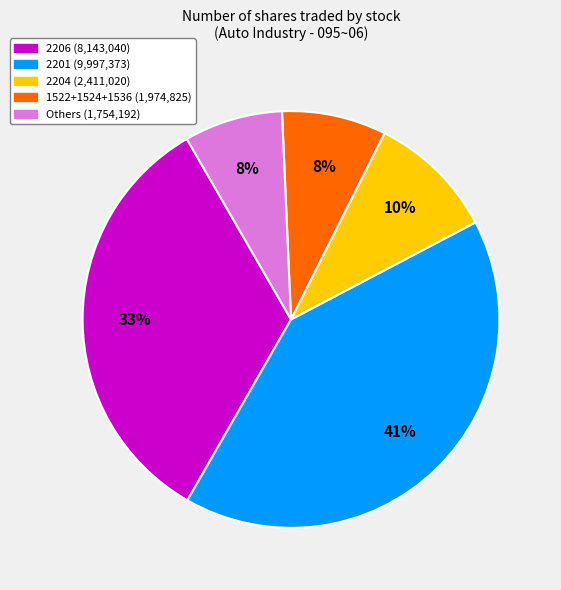

Is there a majority slice in this chart?

No